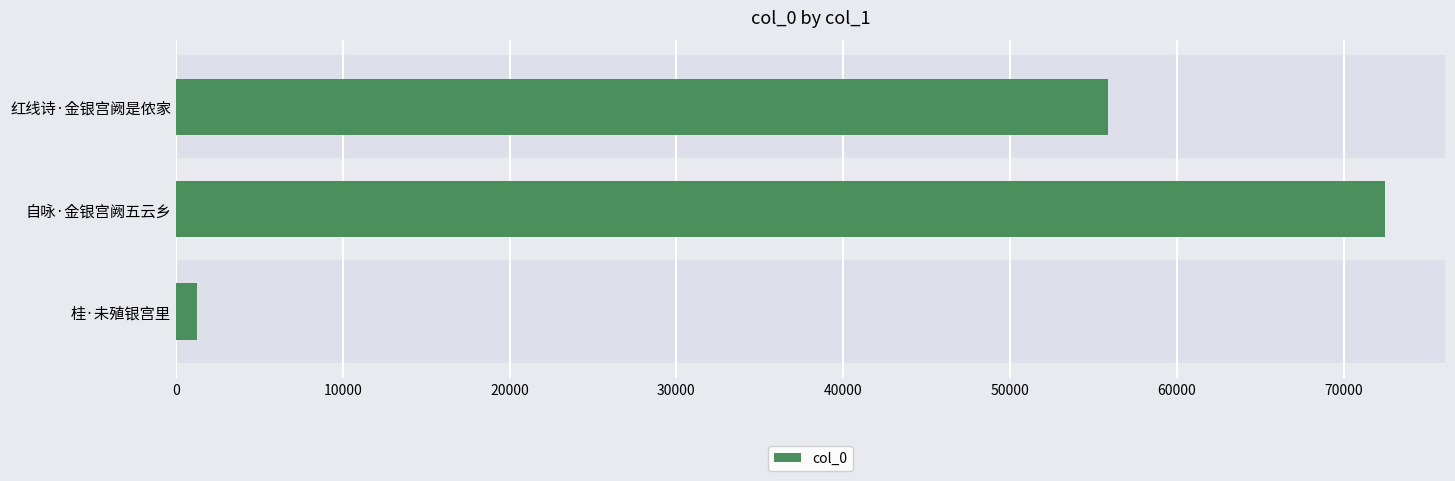

How many values are below 55878?

1